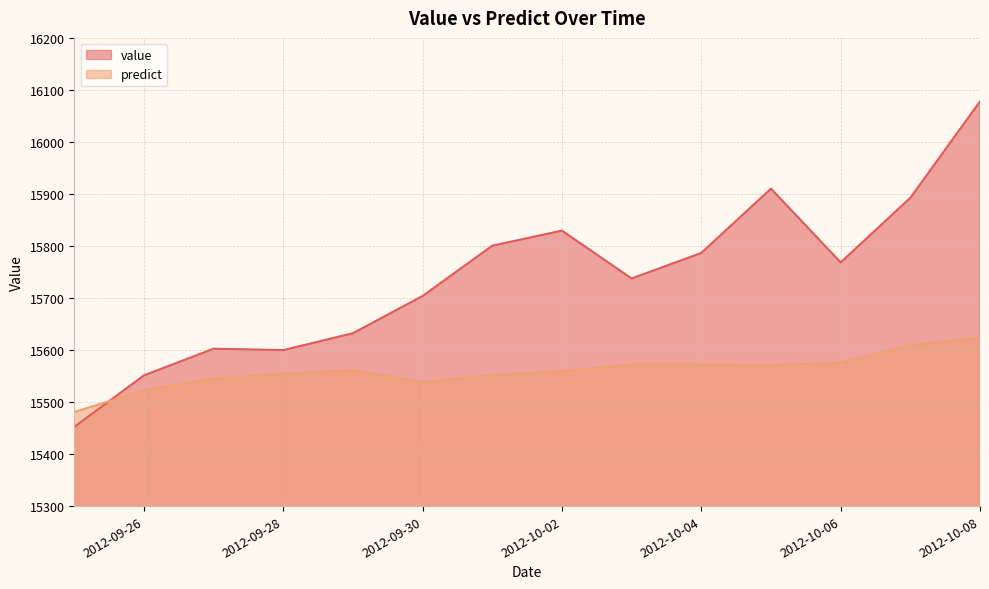

List the series in order of their overall mean, highest first.

value, predict